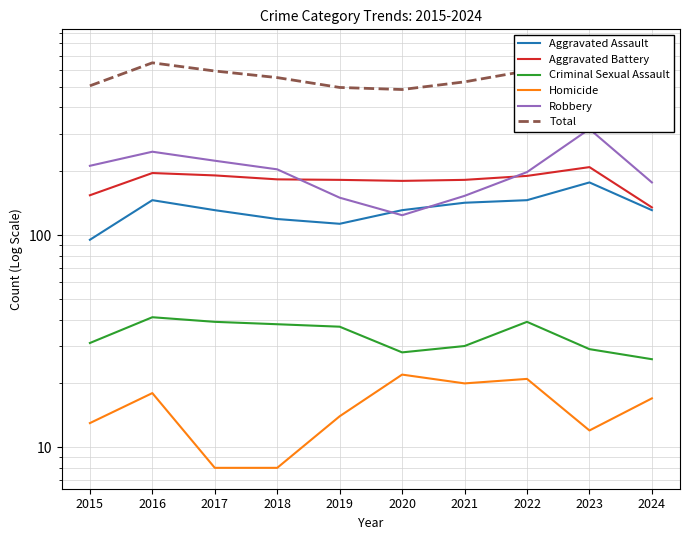

True or false: Homicide and Criminal Sexual Assault cross at least once.

False